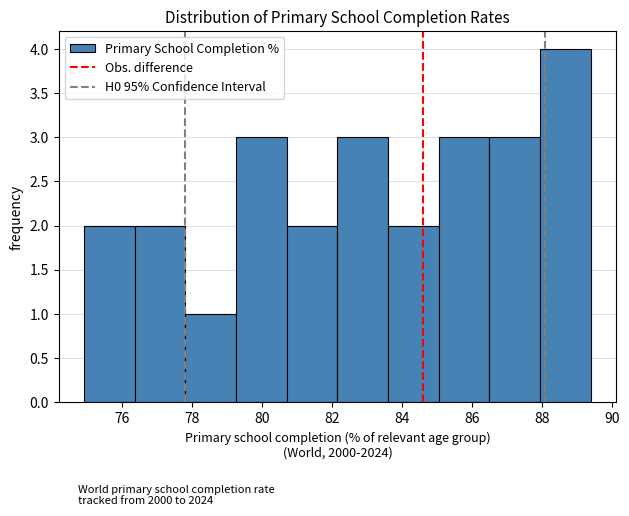

How tall is the bar that spans 86.50 to 87.95 on the x-axis? Neither the bar edges nor the heights are printed on the chart, so give them approximately, as read against the axes.

3